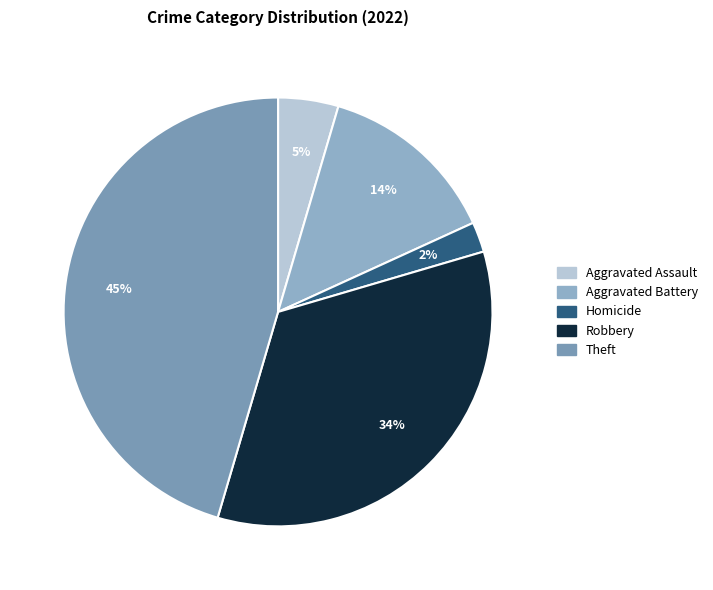

Combined, do Aggravated Assault and Aggravated Battery account for over 50%?

No